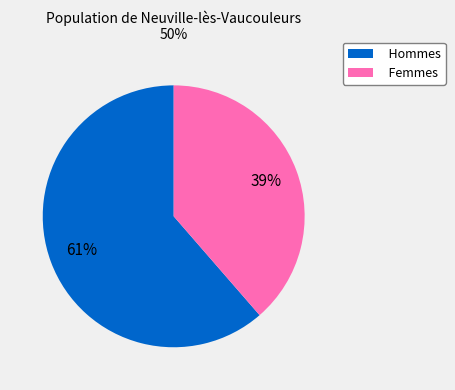

To the nearest percent, what is the average slice percentage?

50%